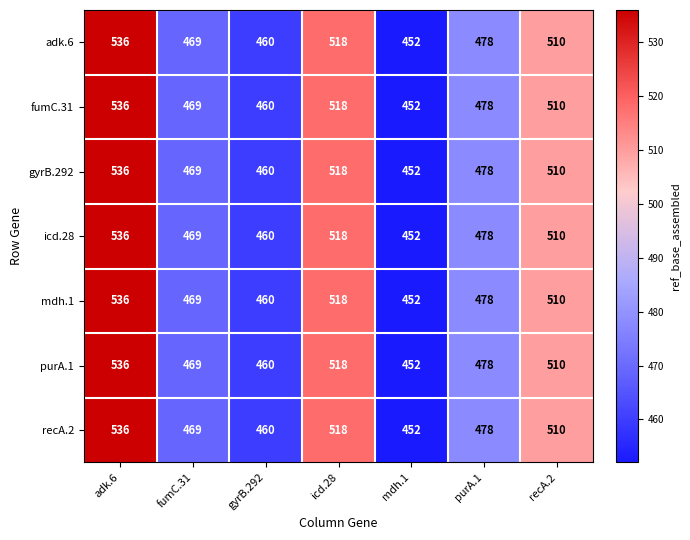

At which label does fumC.31 reach its peak?

adk.6